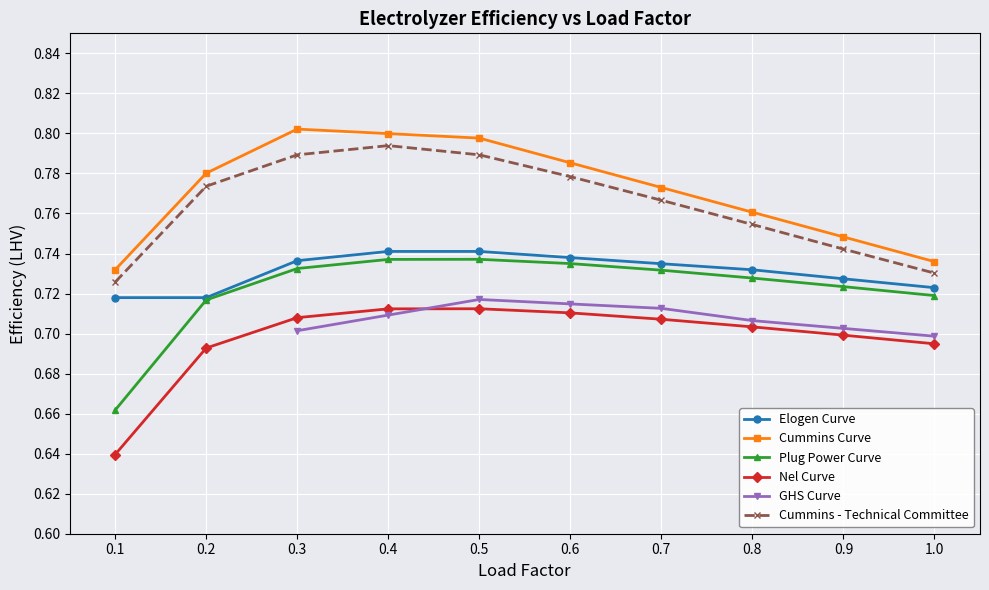

Count the Nel Curve values in the range 0 to 1.

10